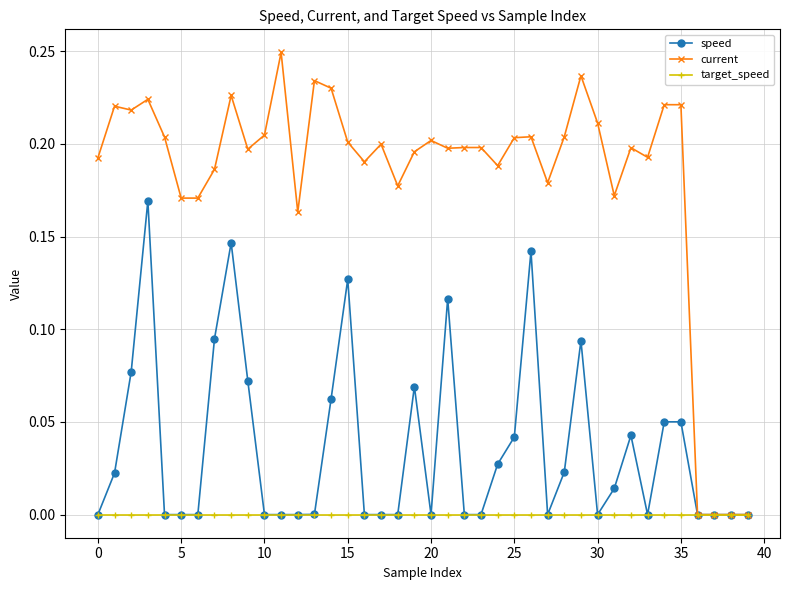

List the series in order of their peak value, highest first.

current, speed, target_speed